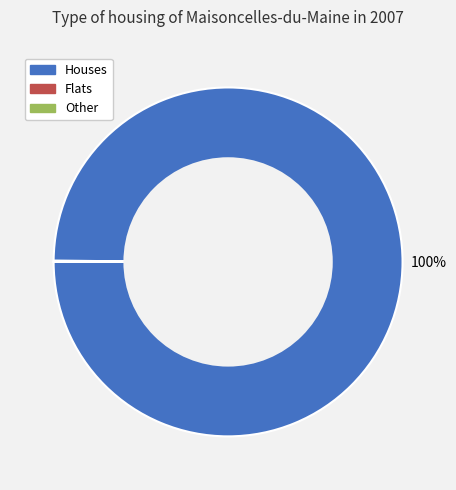

What percentage is the Houses slice, to the nearest percent?

100%